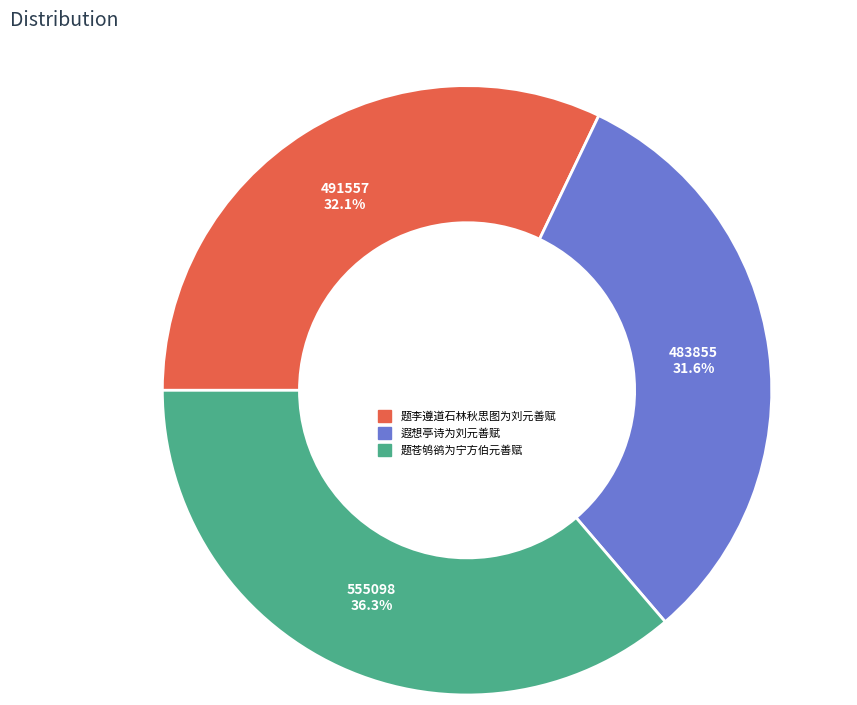

Which has a higher value, 题李遵道石林秋思图为刘元善赋 or 遐想亭诗为刘元善赋?

题李遵道石林秋思图为刘元善赋